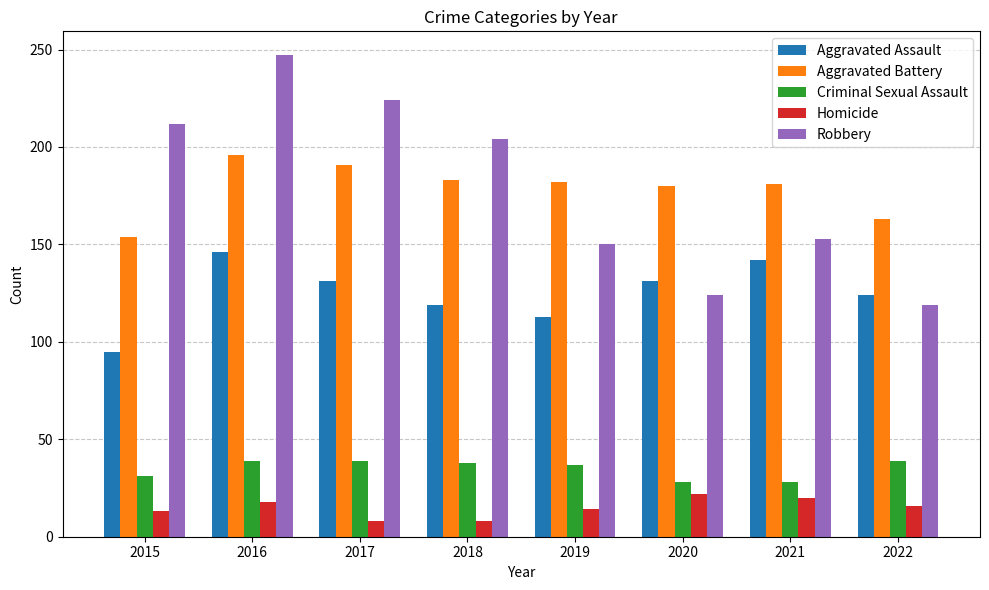

What is the average value of the Criminal Sexual Assault series?

35